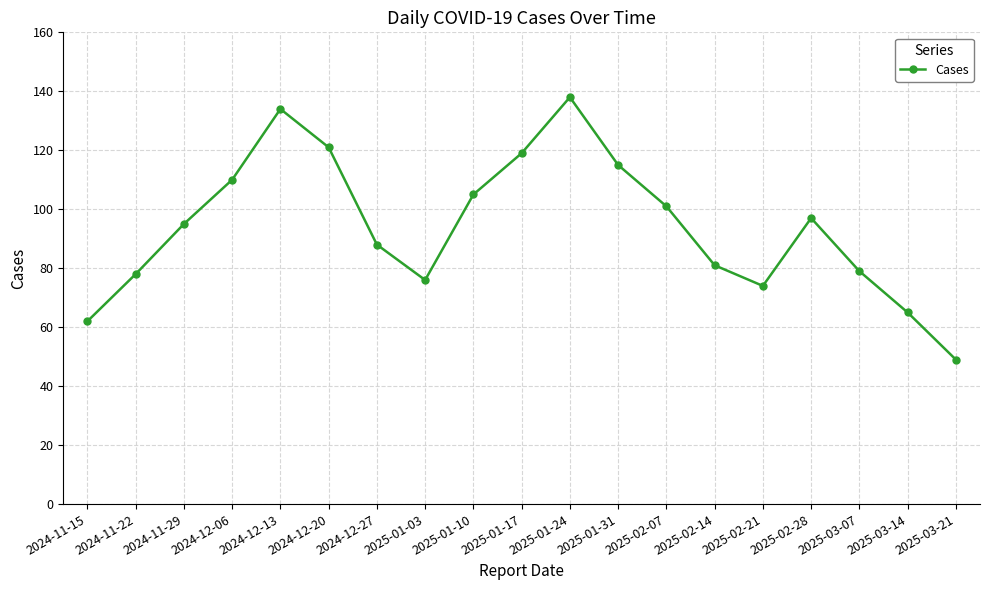

Which label corresponds to the largest value in the chart?

2025-01-24